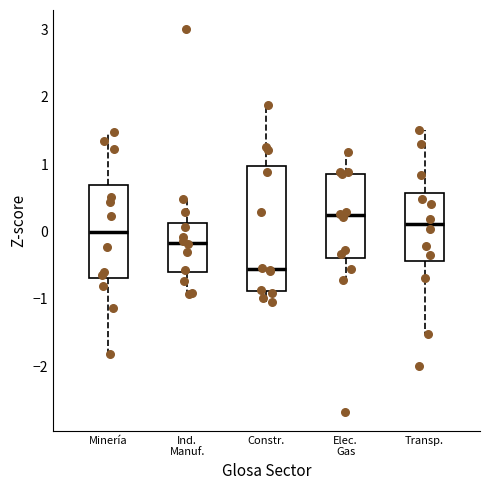

Which box has the lowest median line?

Constr.